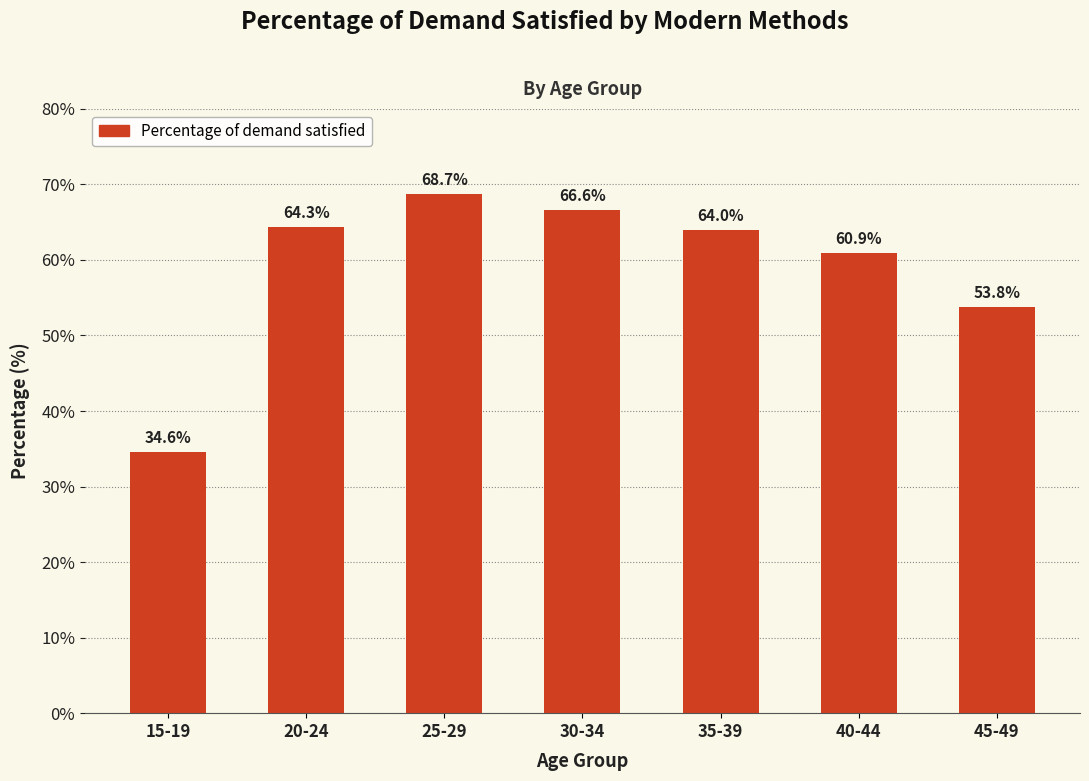

Rank the categories by value from lowest to highest.

15-19, 45-49, 40-44, 35-39, 20-24, 30-34, 25-29